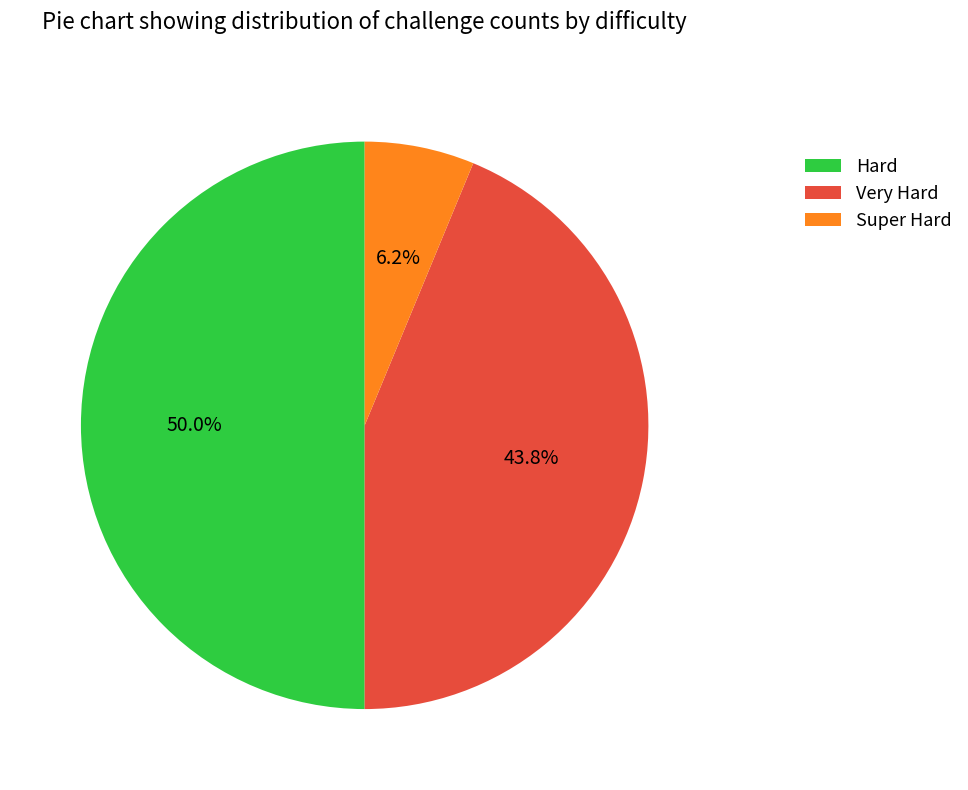

Combined, do Hard and Super Hard account for over 50%?

Yes